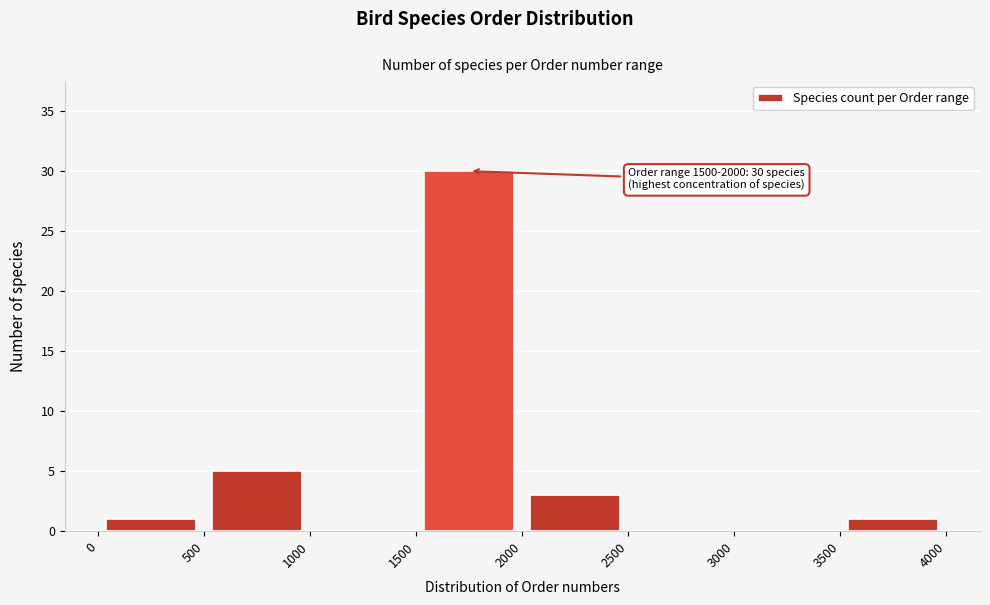

Which range on the x-axis has the tallest bar?

1500 to 2000